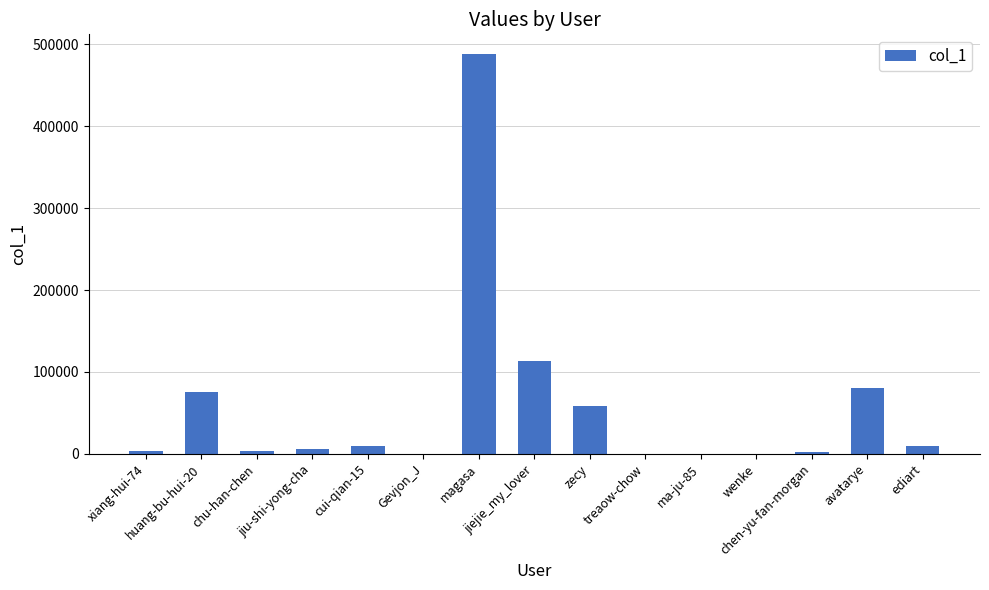

What is the sum of all values?

851182